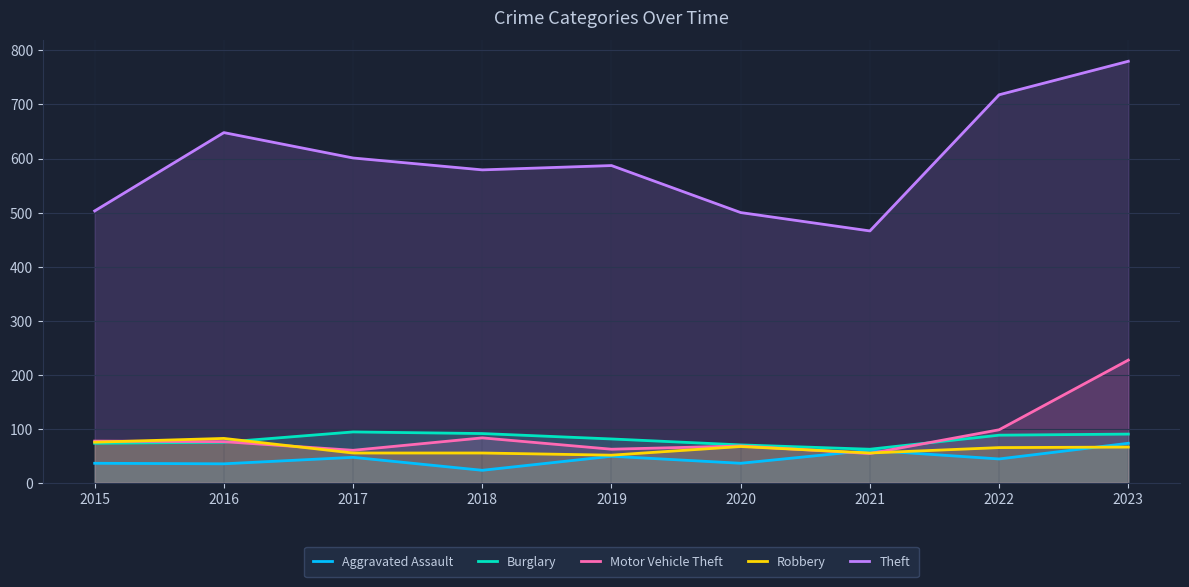

At which label does Aggravated Assault reach its minimum?

2018